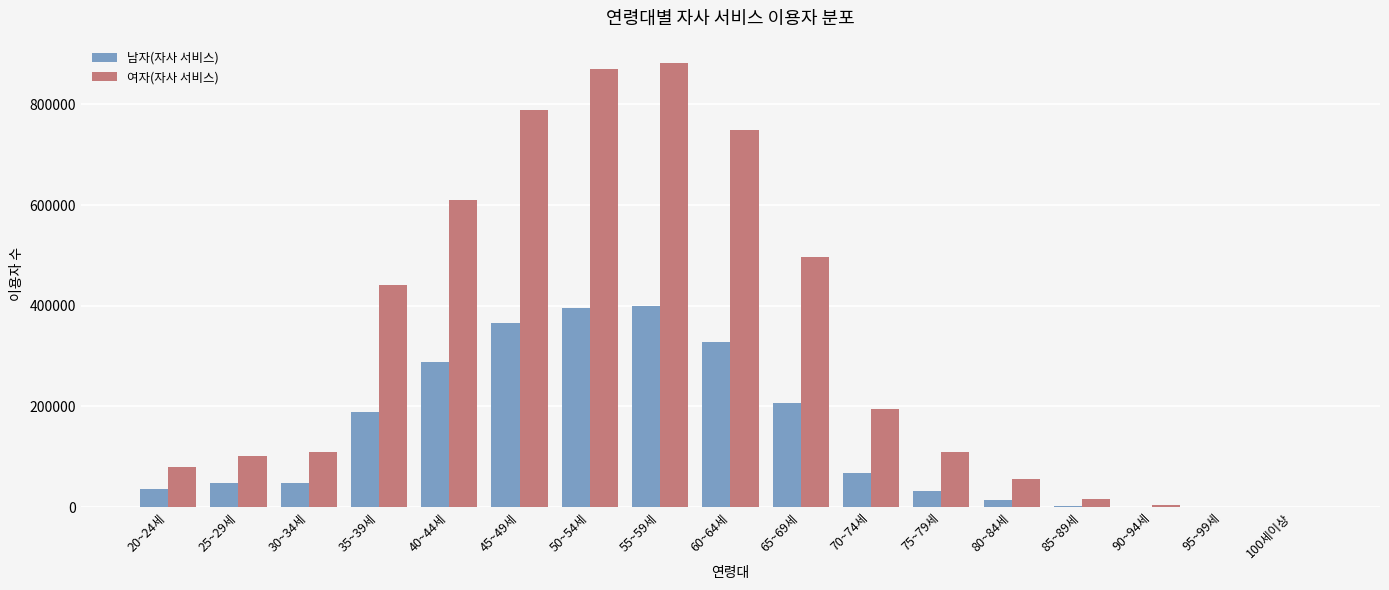

The value of 남자(자사 서비스) at 45~49세 is 559235. True or false?

False